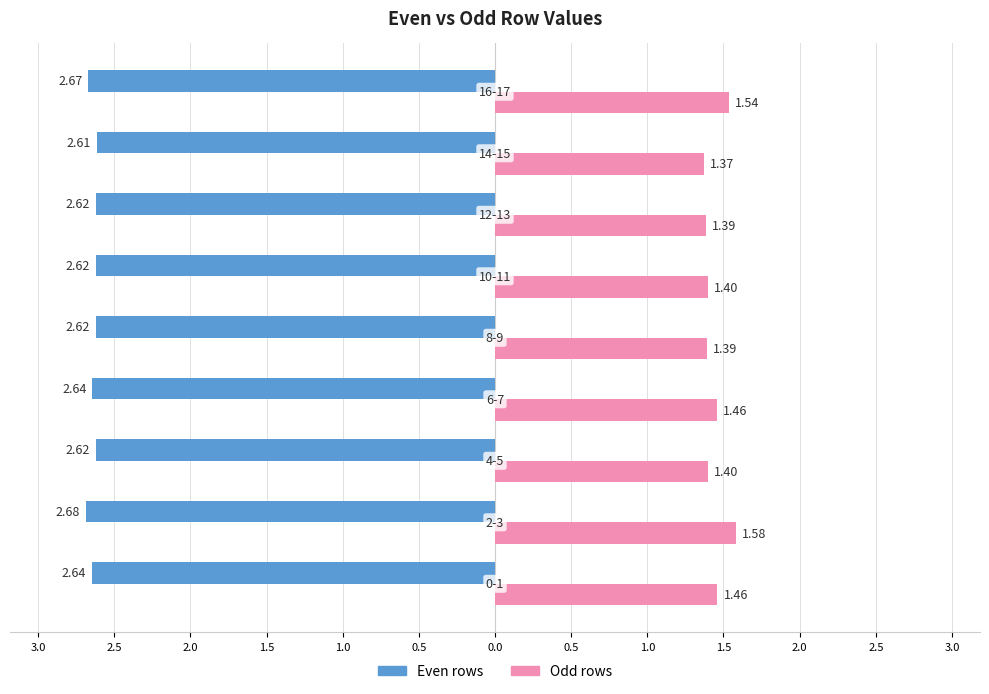

What is the difference between the second highest and minimum values in the Odd rows series?

0.2